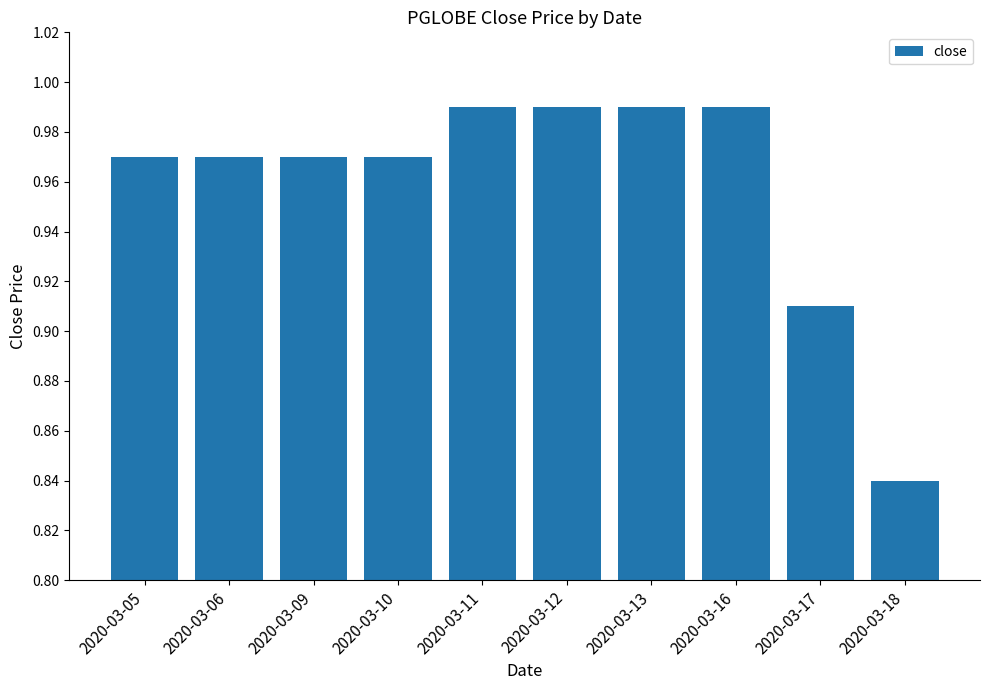

What is the sum of the values at 2020-03-16 and 2020-03-10?

2.0